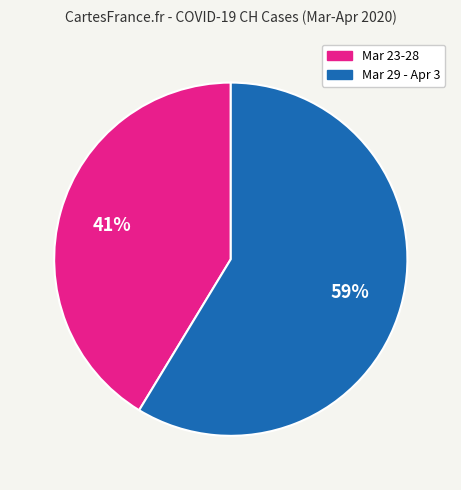

To the nearest percent, what is the average slice percentage?

50%